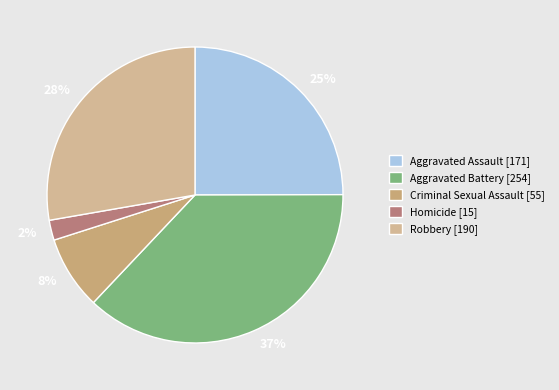

Is there any slice that represents more than half of the pie?

No